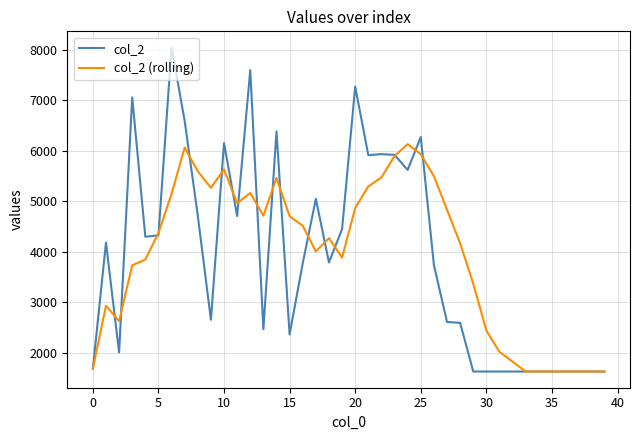

Count the number of data series in this chart.

2